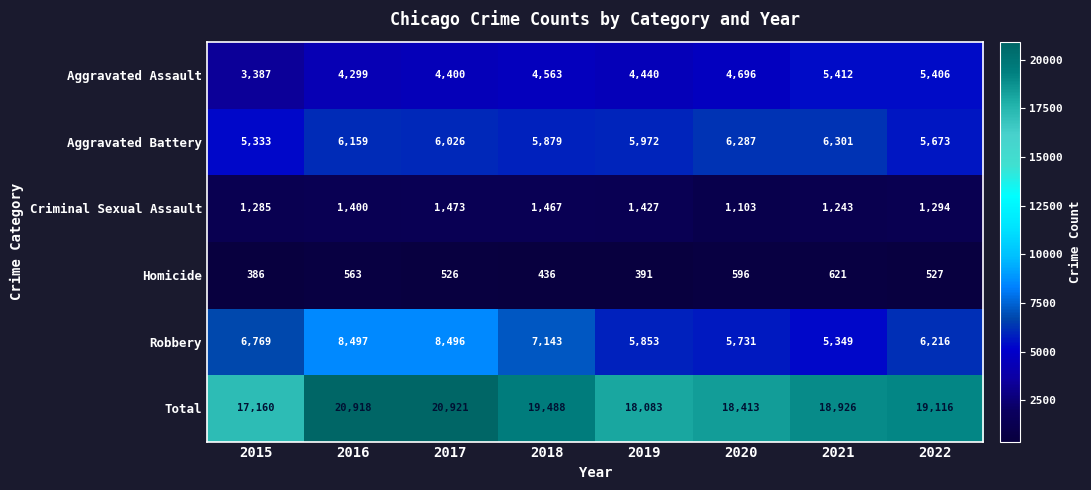

Is it true that Robbery equals 5731 at 2020?

True